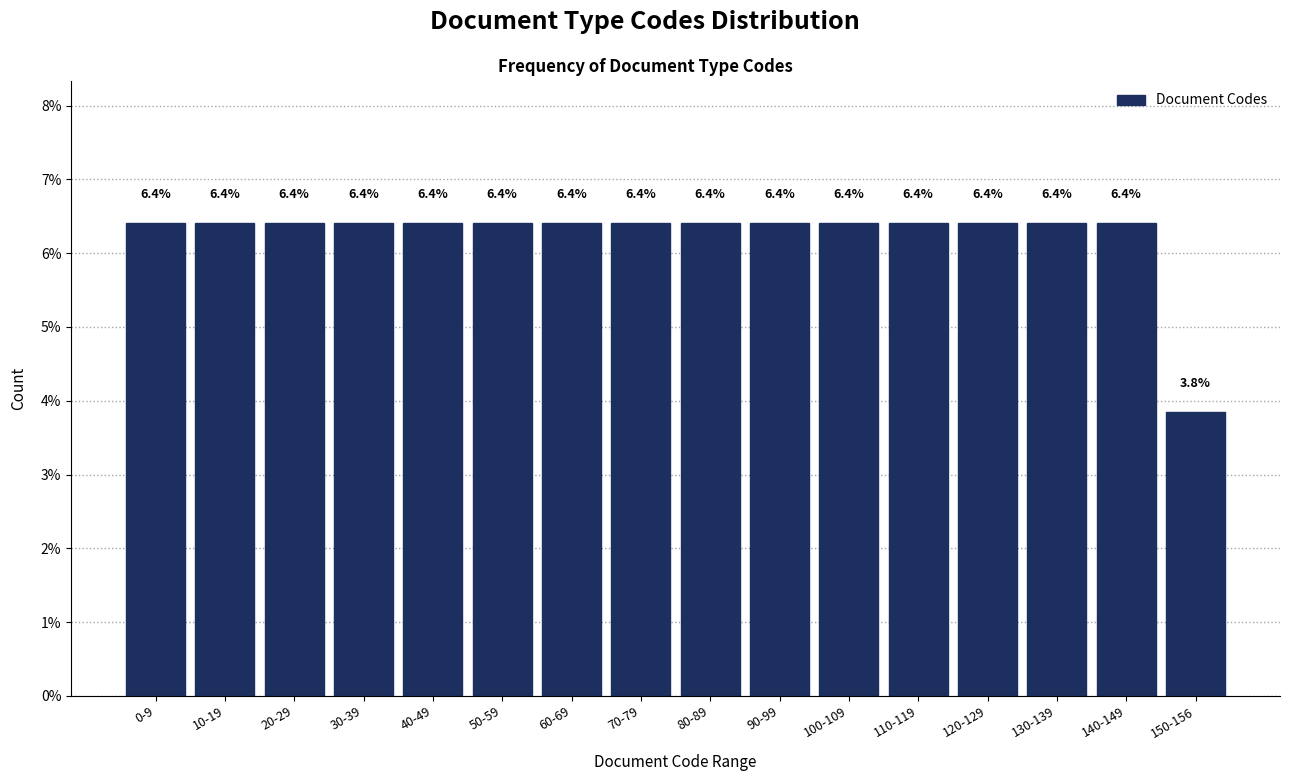

Reading left to right, extract all data points from this chart.

0-9=6.4	10-19=6.4	20-29=6.4	30-39=6.4	40-49=6.4	50-59=6.4	60-69=6.4	70-79=6.4	80-89=6.4	90-99=6.4	100-109=6.4	110-119=6.4	120-129=6.4	130-139=6.4	140-149=6.4	150-156=3.8